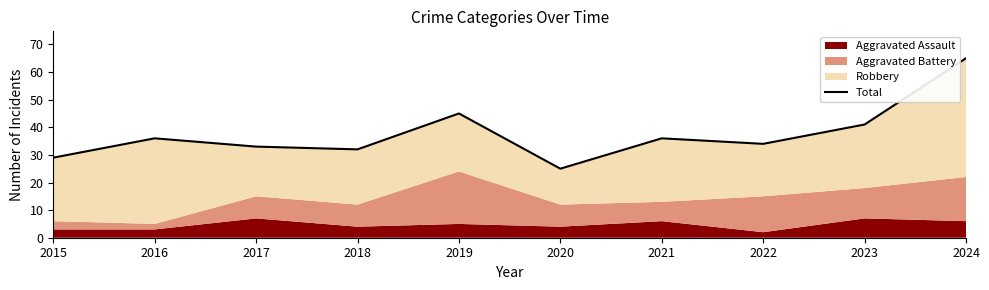

Is it true that the value at 2023 is 41?

True